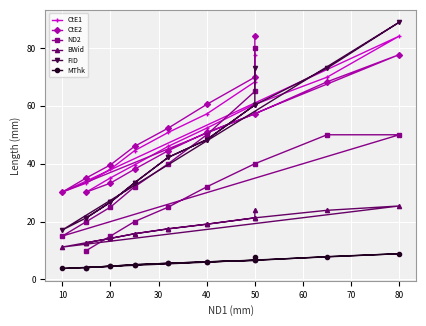

How many distinct data groups are displayed?

6